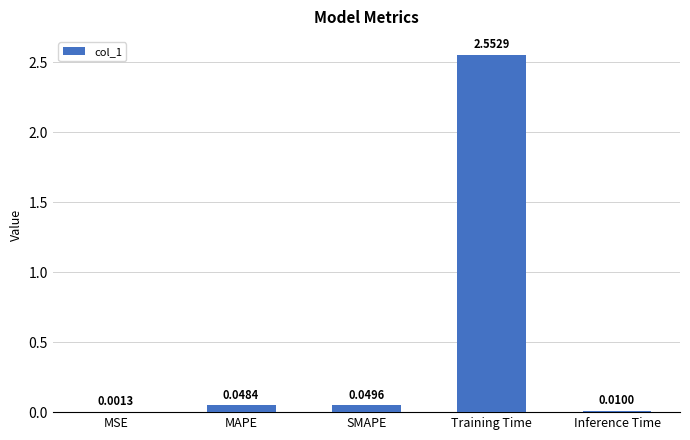

Between MAPE and Inference Time, which is larger?

MAPE